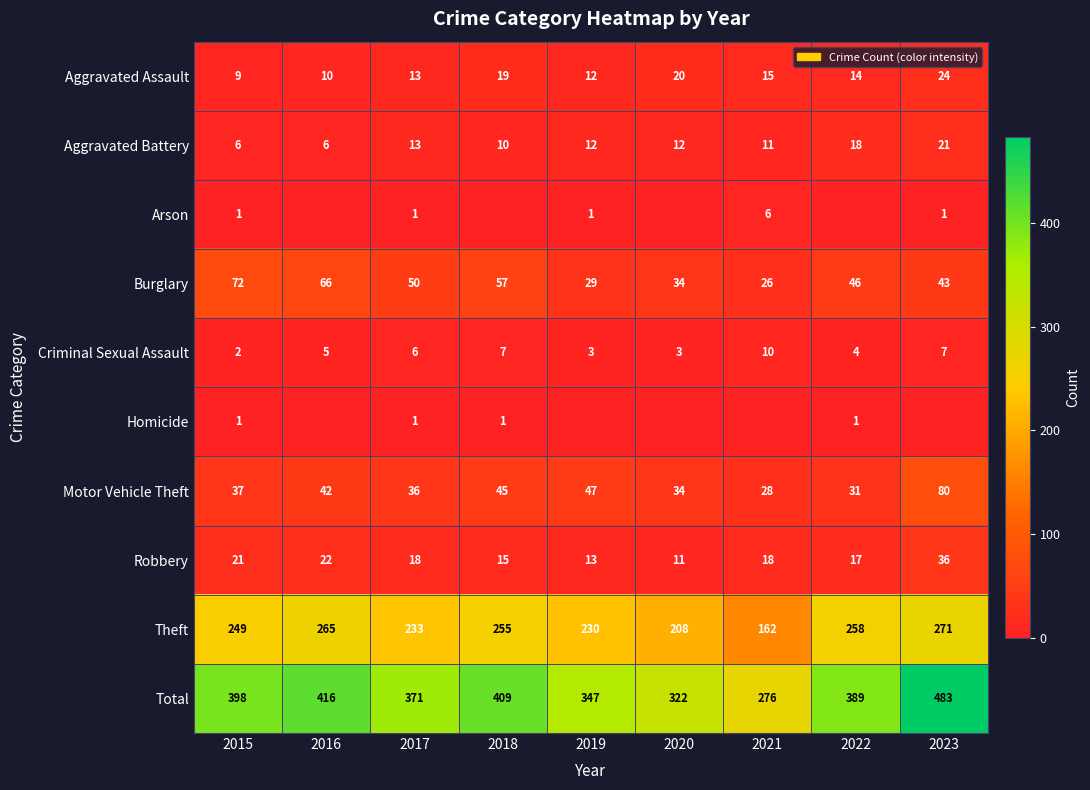

The Aggravated Assault series shows 23 at 2022. True or false?

False